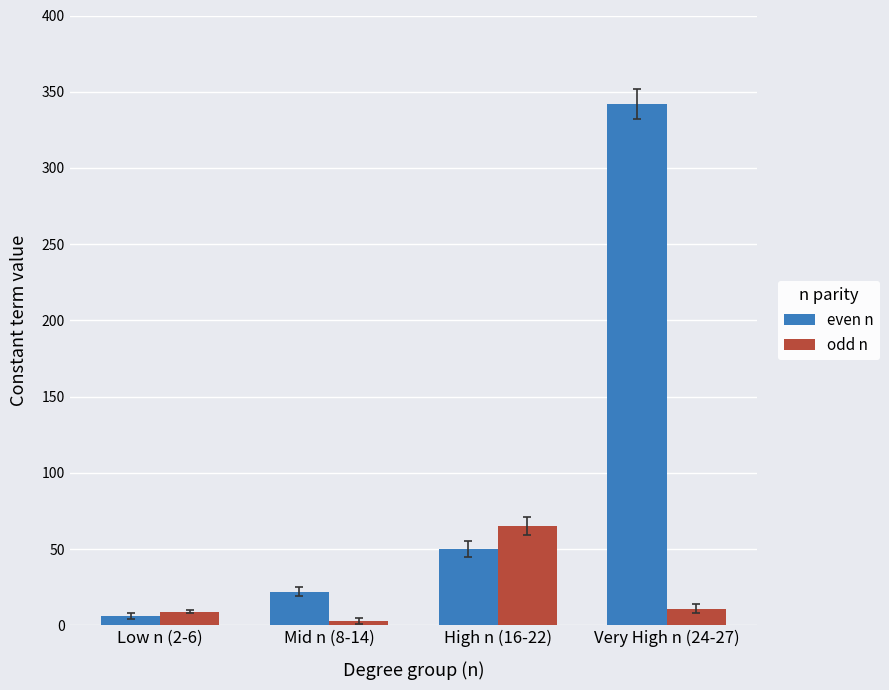

The even n series shows 22 at Mid n (8-14). True or false?

True